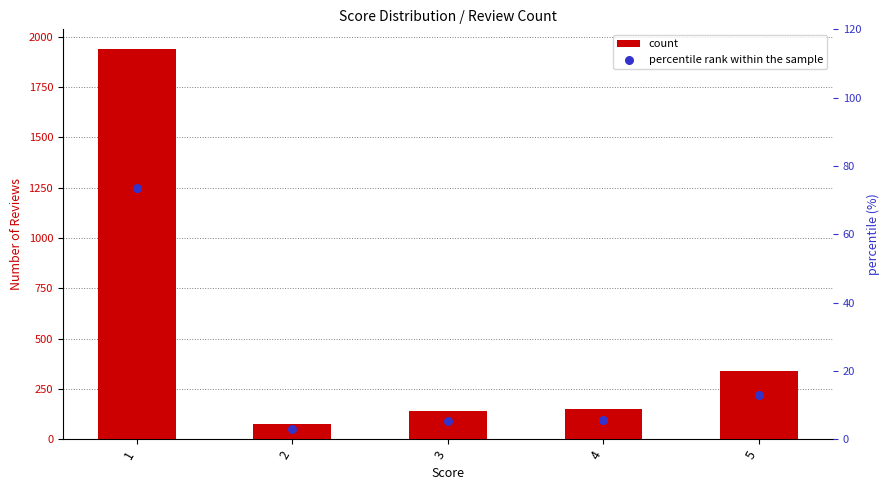

At which category is the sum across all series the highest?

1